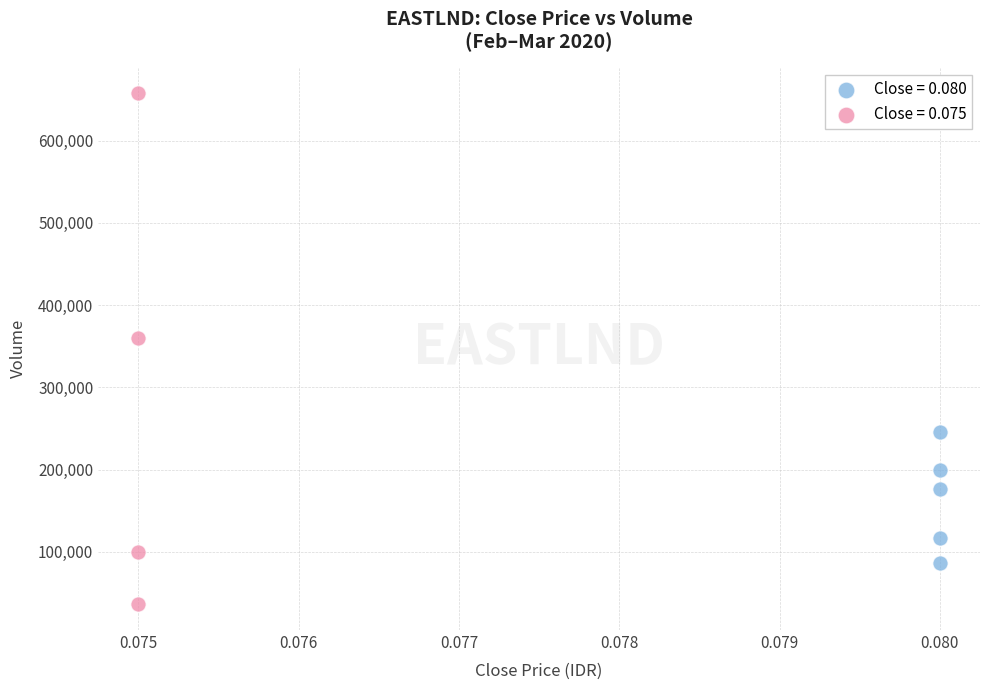

Which series contains the highest Y value?

Close = 0.075